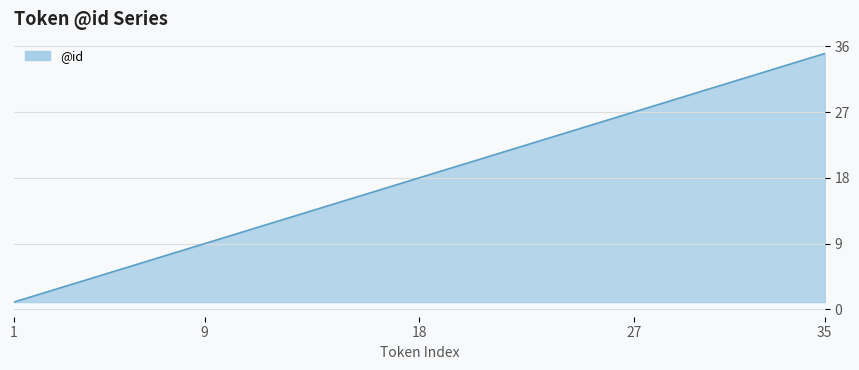

What is the smallest value displayed?

1